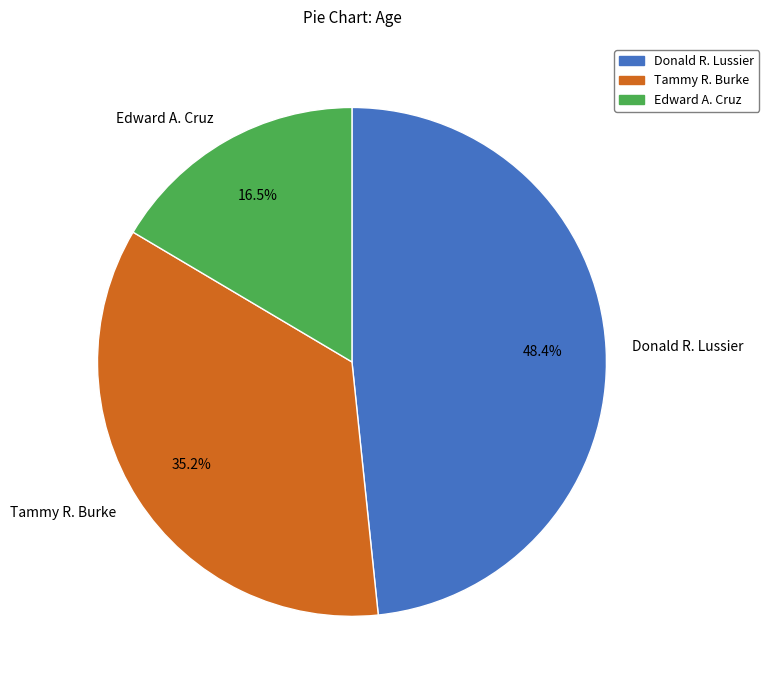

Which has a higher value, Edward A. Cruz or Tammy R. Burke?

Tammy R. Burke